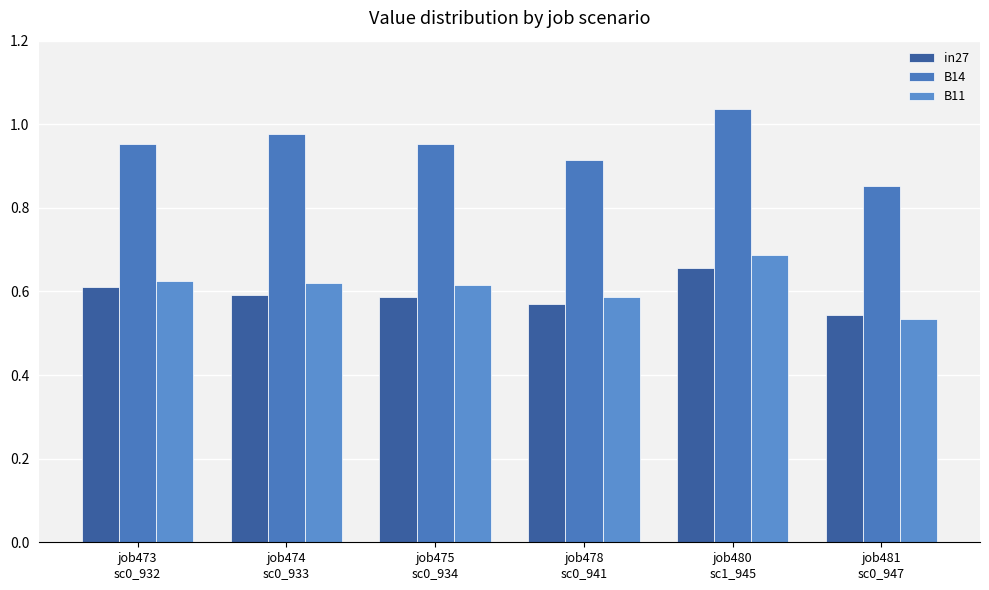

What is the label of the 6th bar from the left?

job481
sc0_947